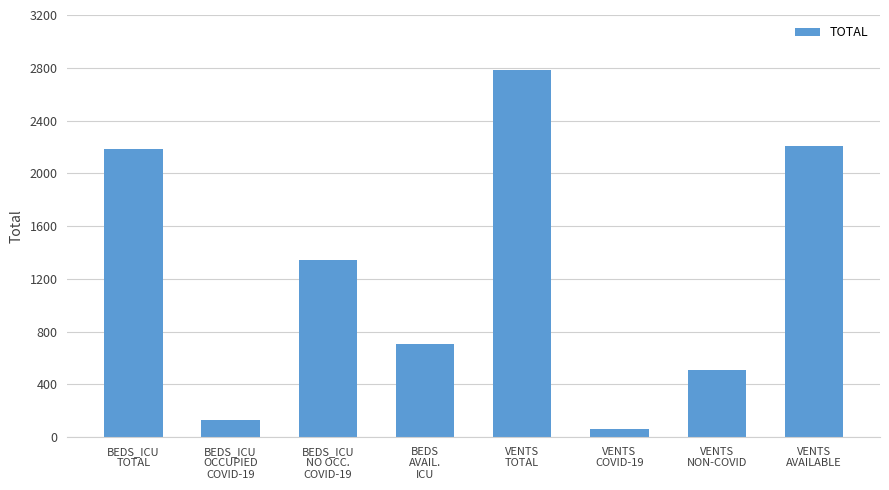

At which label is the value closest to 1424?

BEDS_ICU
NO OCC.
COVID-19